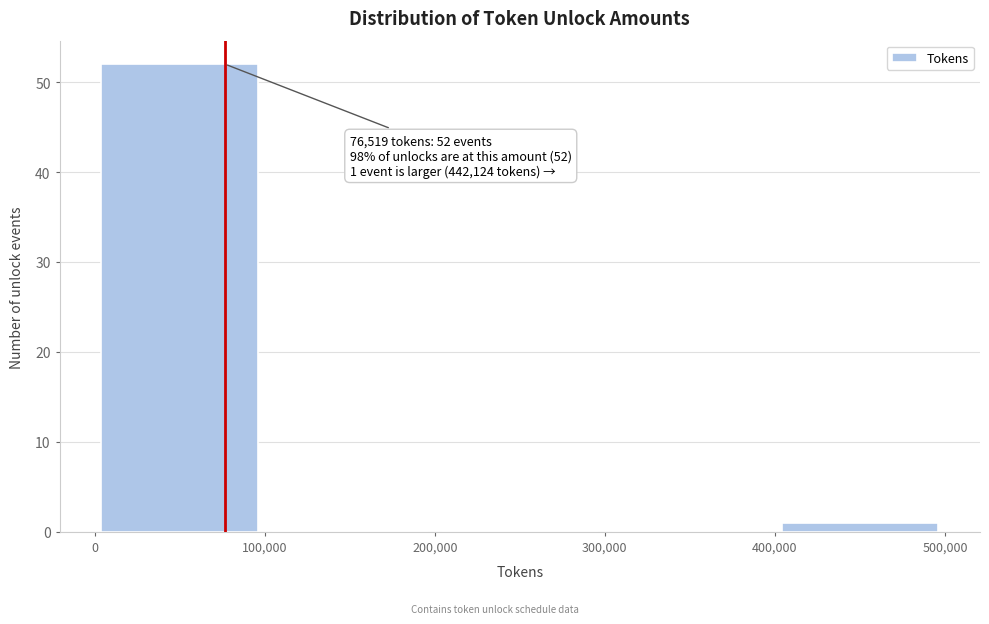

Which range on the x-axis has the tallest bar?

0 to 100,000